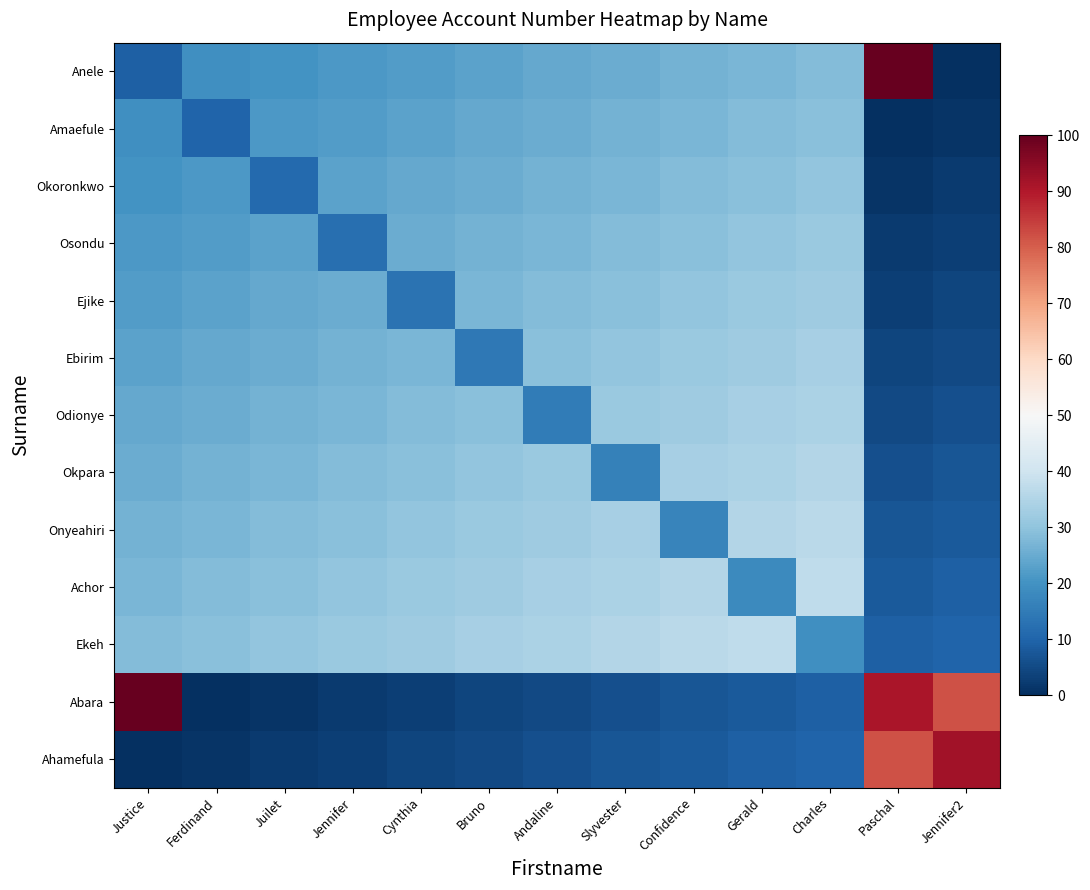

Which series has the widest spread of values?

Anele